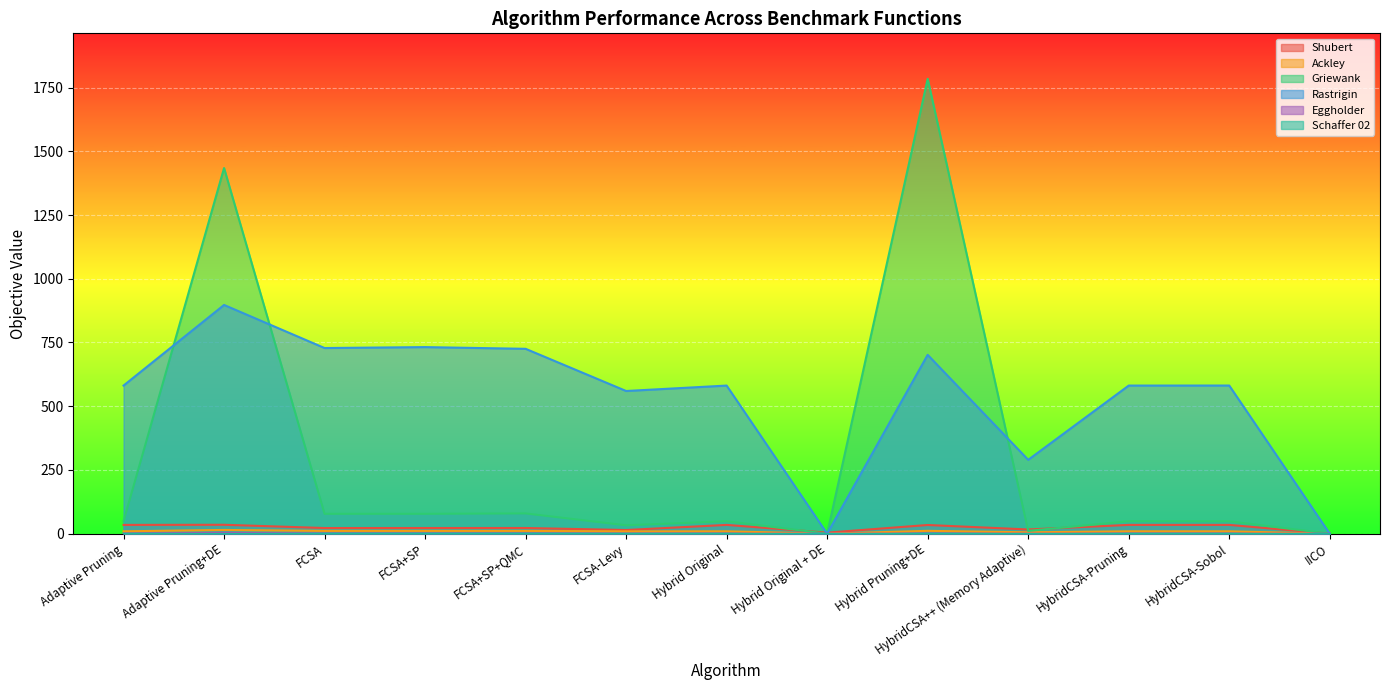

Where does the Rastrigin series first go above 580?

Adaptive Pruning